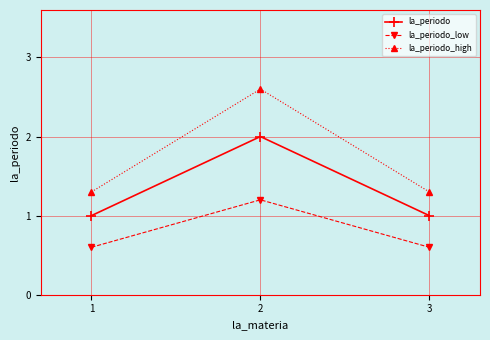

Count the number of categories in the chart.

3